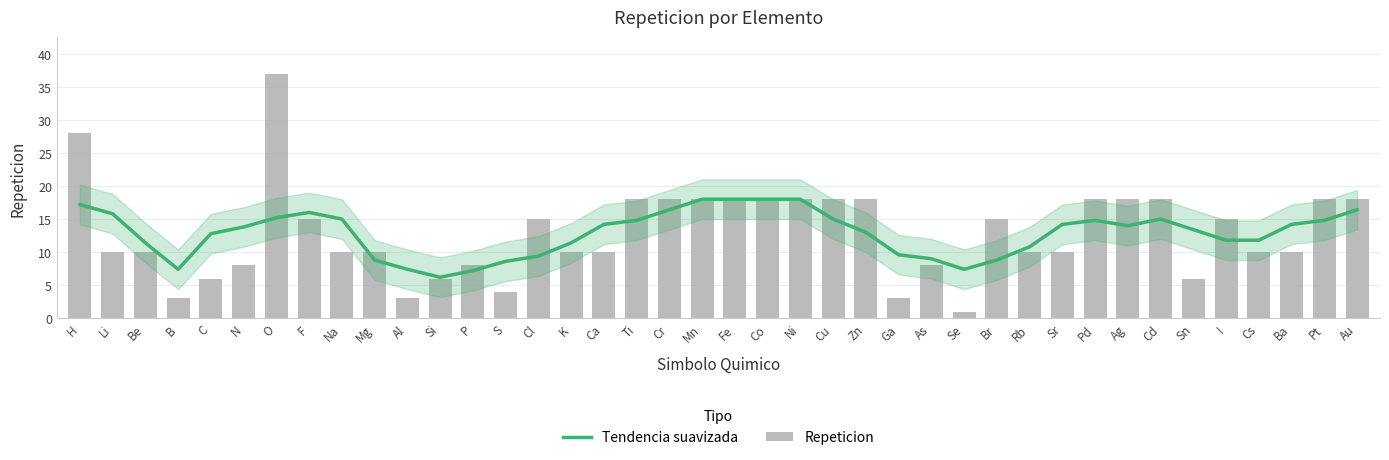

What is the smallest value displayed?

1.0